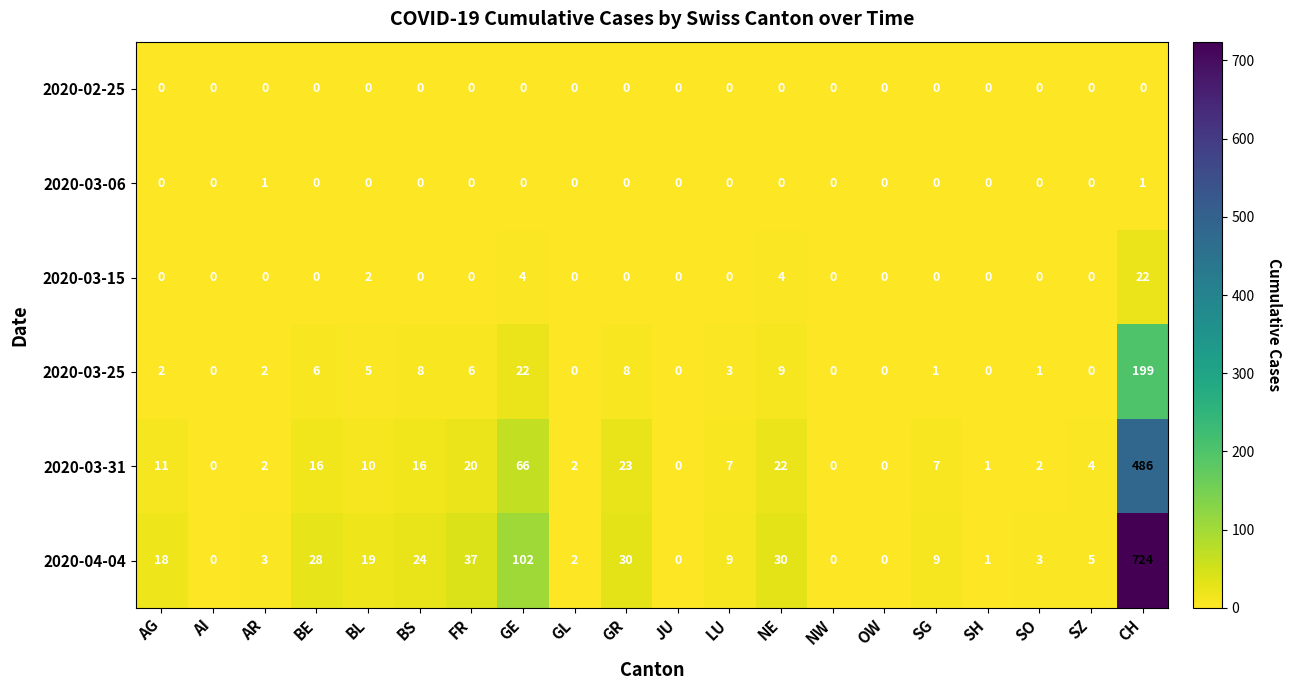

What is the spread (max minus min) of values at CH?

724